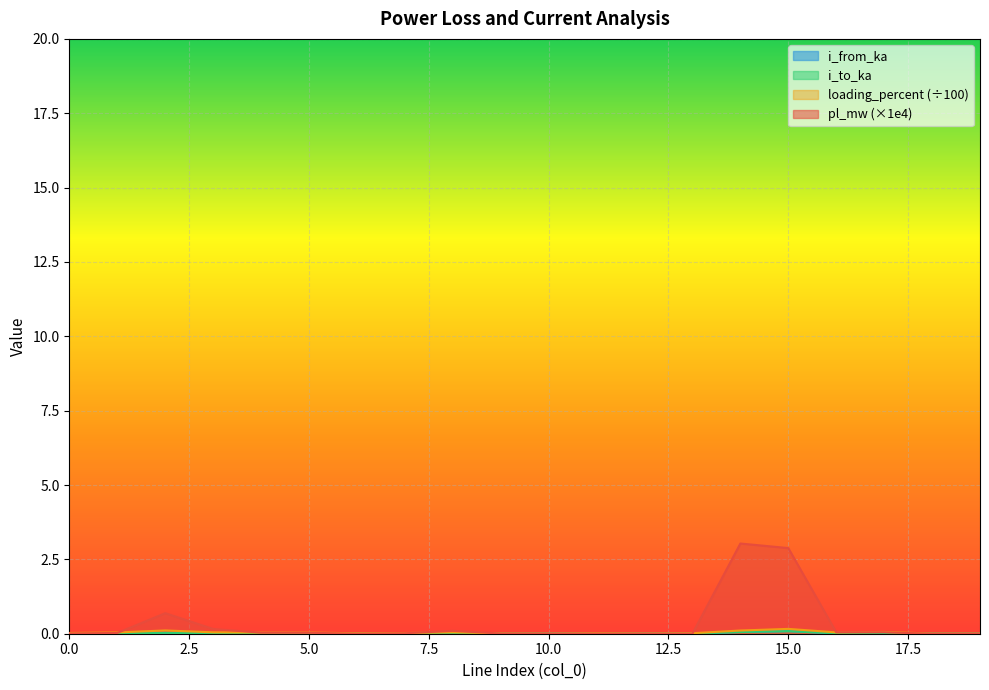

Which series has the largest total across all categories?

pl_mw (×1e4)